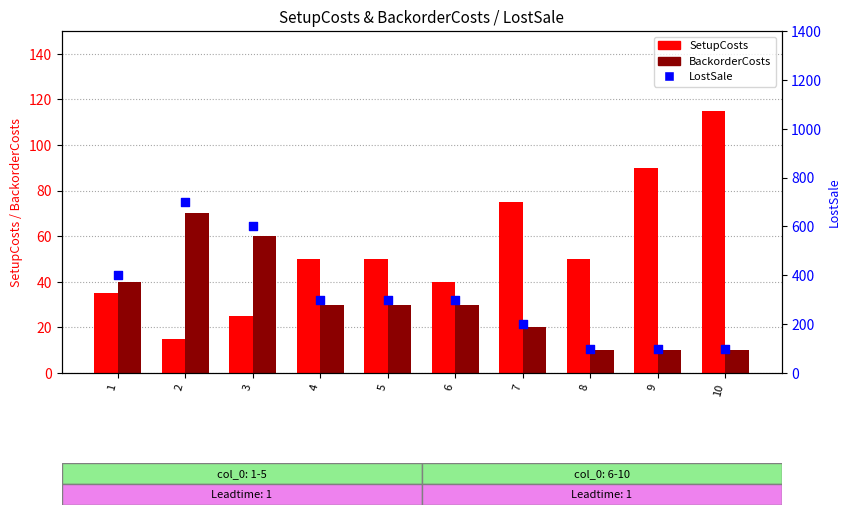

Which series has the largest Y range (max minus min)?

LostSale